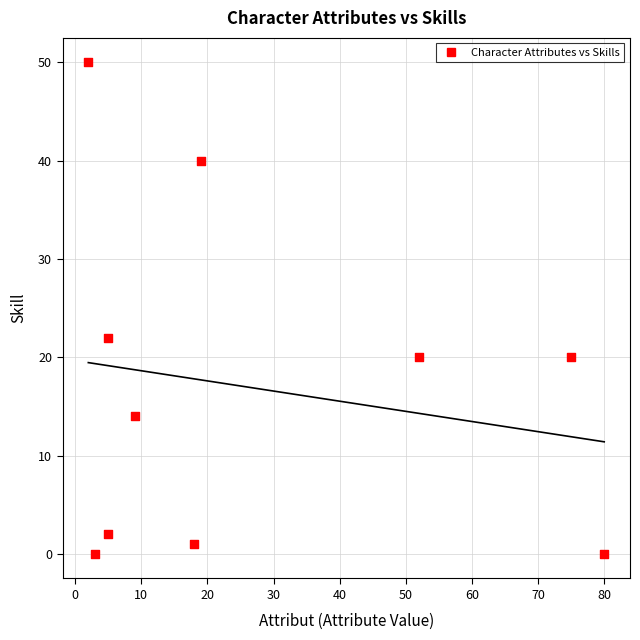

What is the average Y value?

17